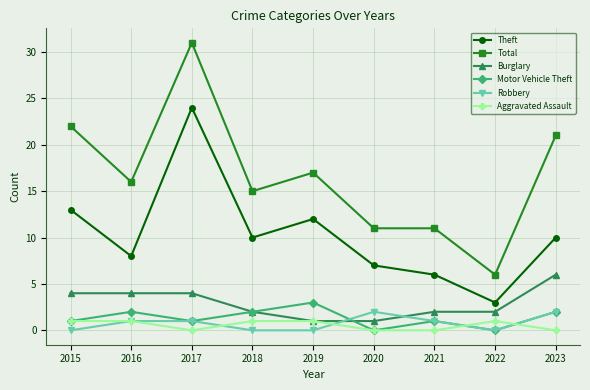

What value does the Motor Vehicle Theft series have at 2015?

1